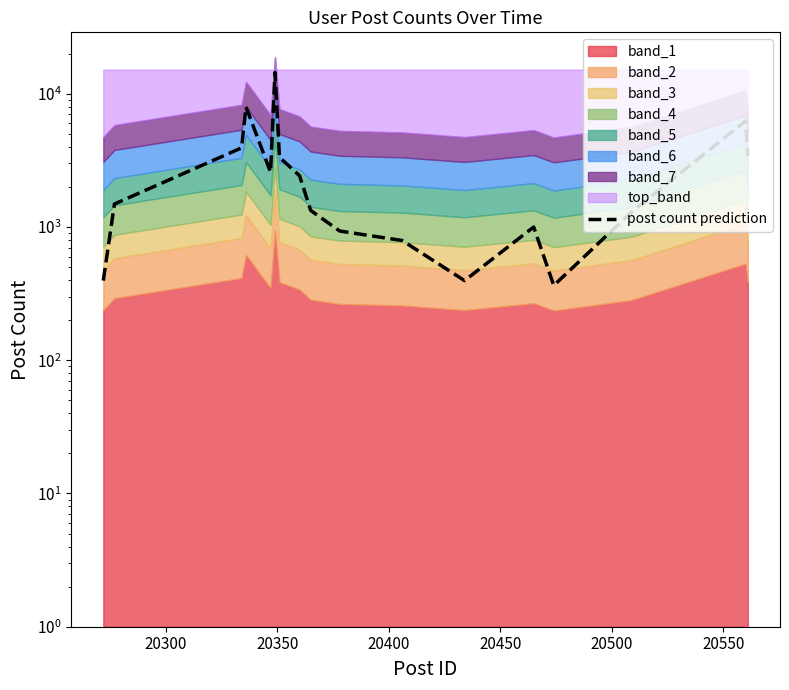

What position from the left is 20300?

2